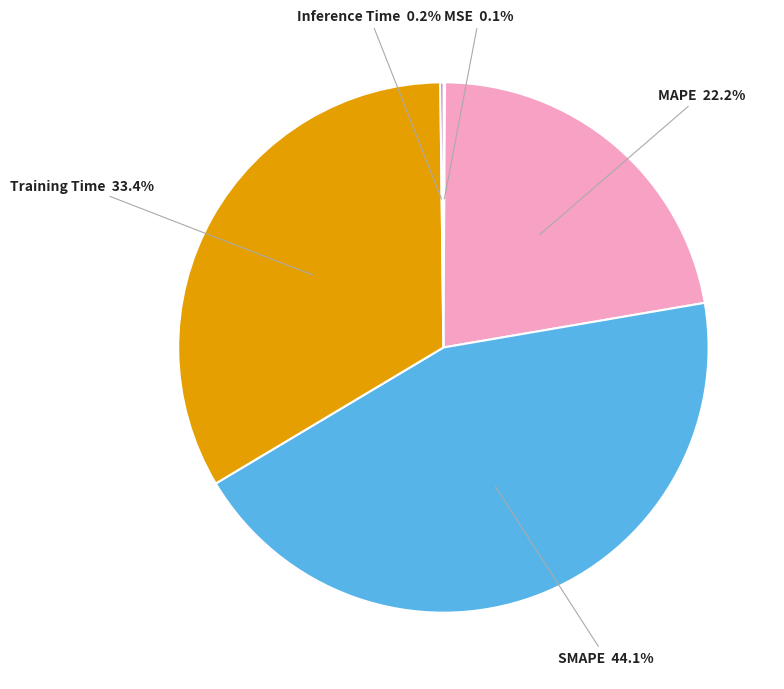

What percentage do SMAPE and Training Time together represent?

77.5%